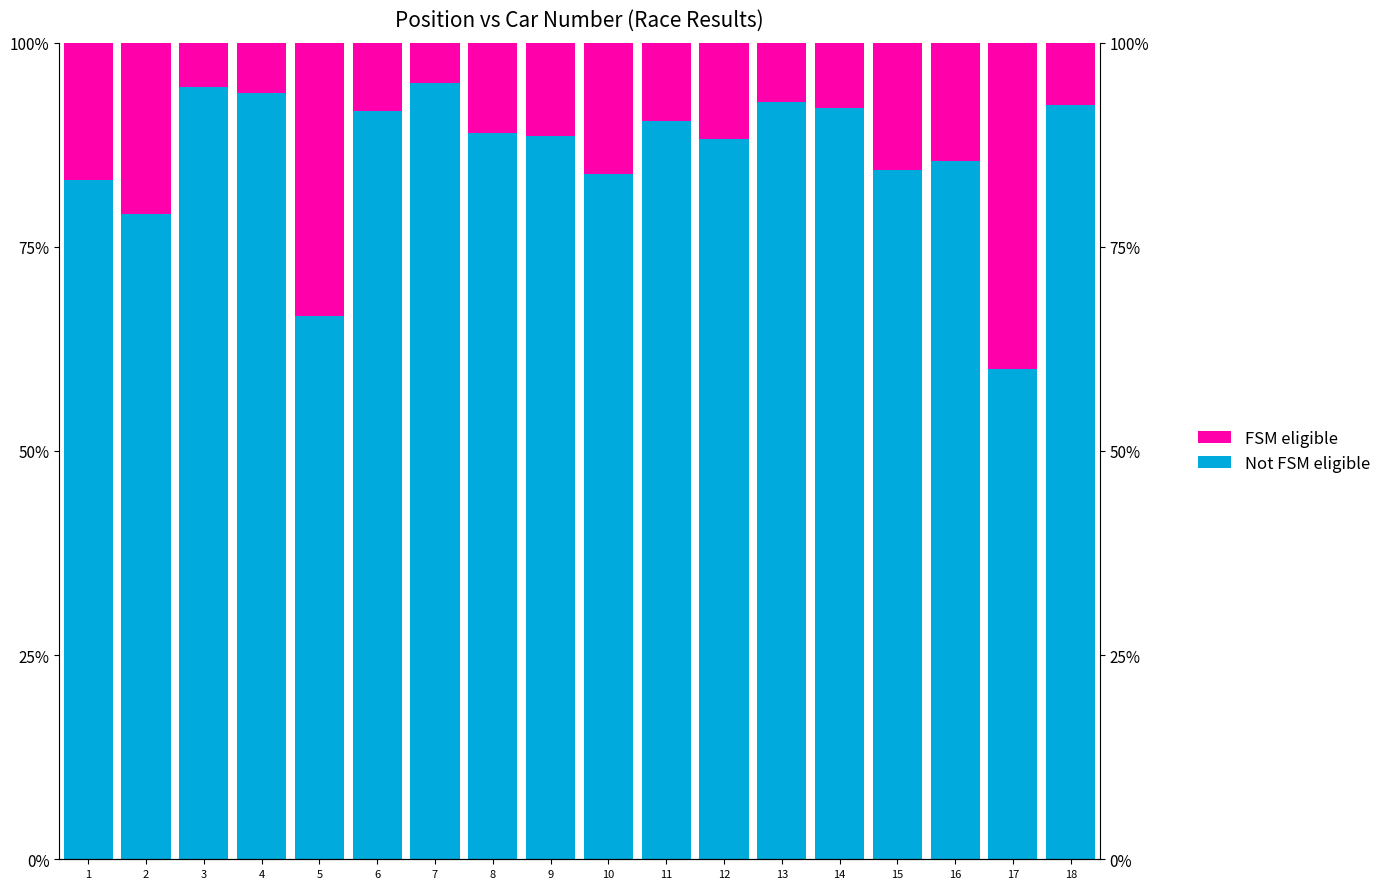

What is the average value of the FSM eligible series?

13.9